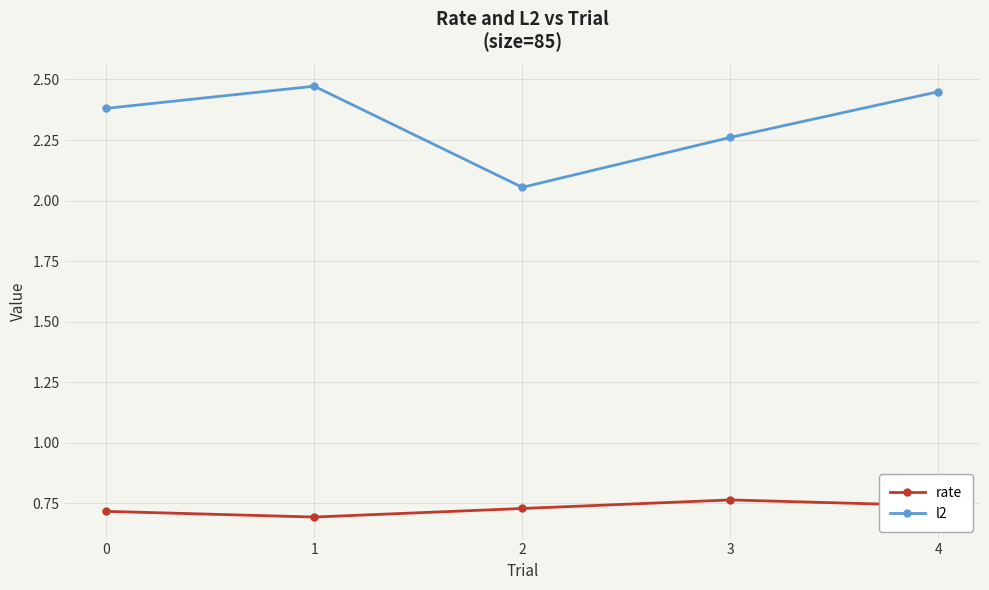

What is the spread (max minus min) of values at 4?

1.7